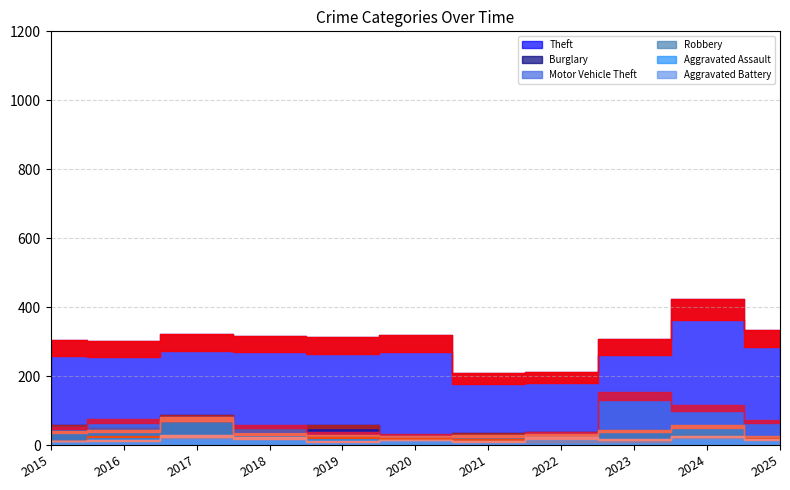

The Aggravated Assault series shows 34 at 2025. True or false?

False